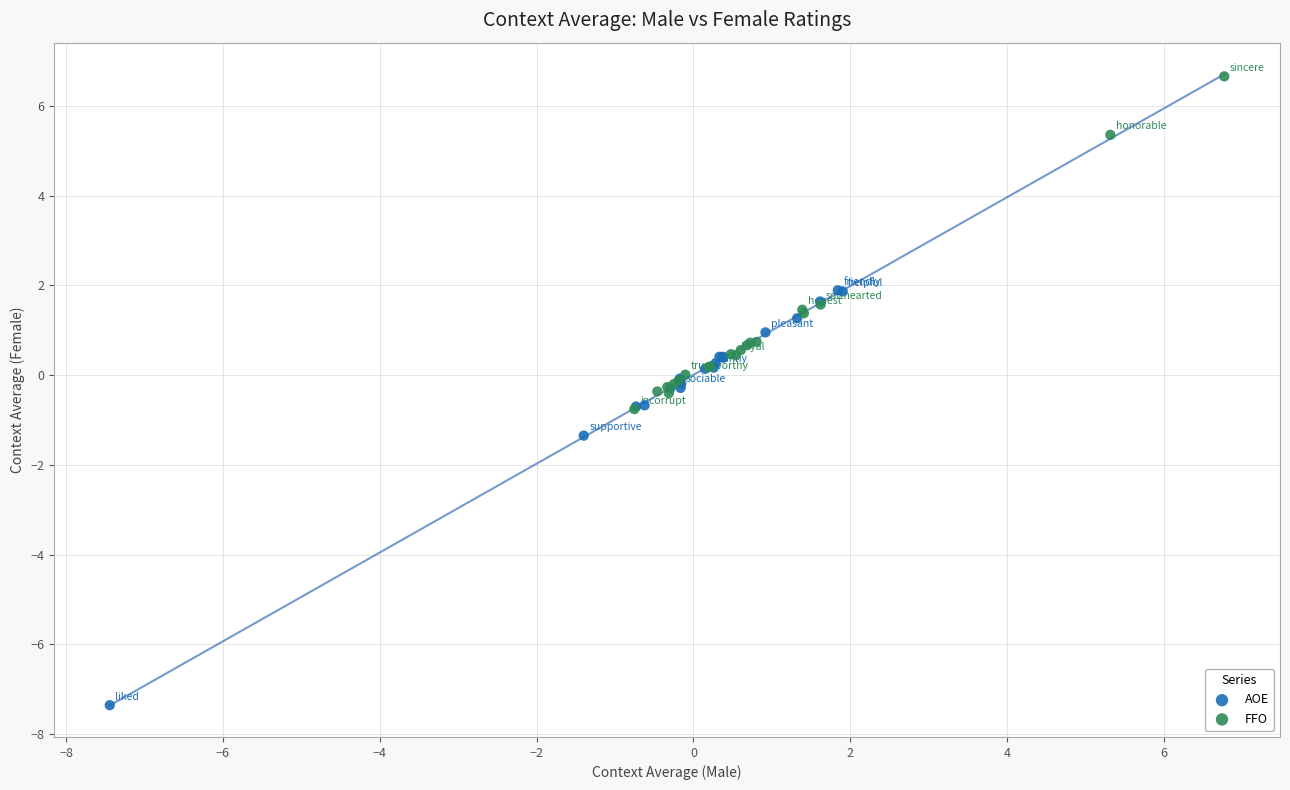

Which series contains the lowest Y value?

AOE